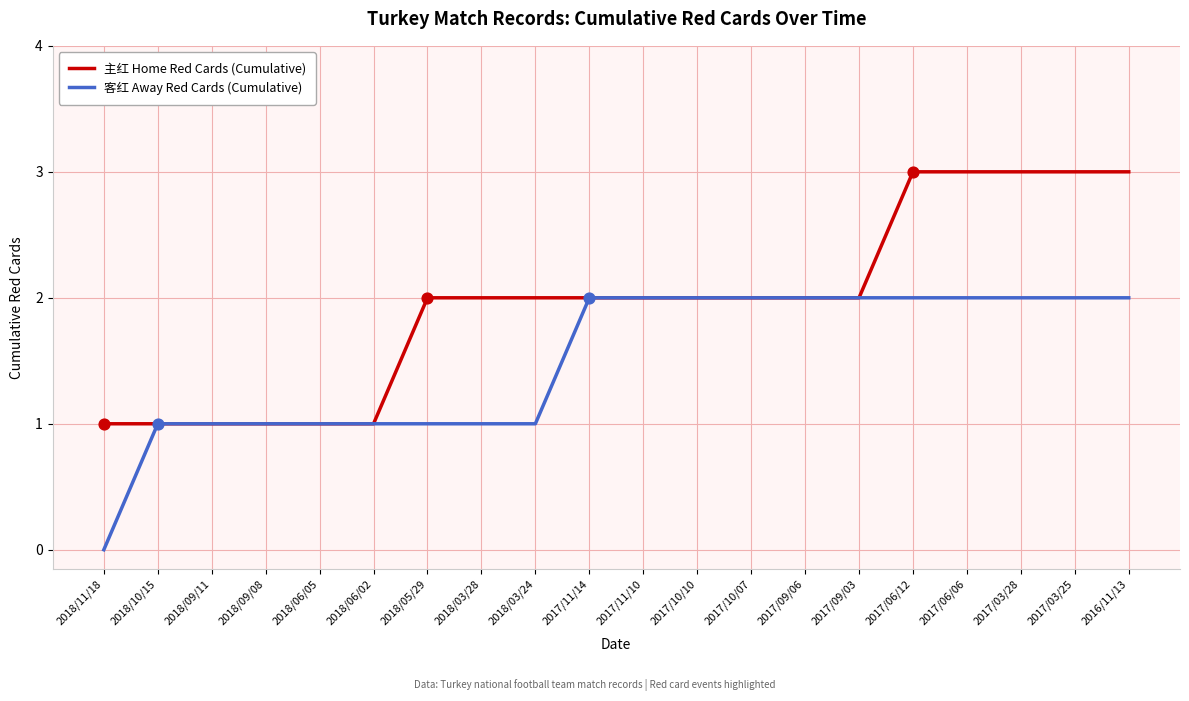

Is it true that 主红 Home Red Cards (Cumulative) equals 0 at 2018/11/18?

False